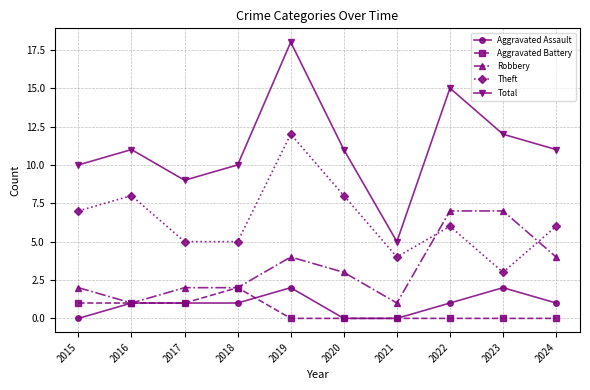

Reading right to left, extract all data points from this chart.

Aggravated Assault: 2024=1	2023=2	2022=1	2021=0	2020=0	2019=2	2018=1	2017=1	2016=1	2015=0
Aggravated Battery: 2024=0	2023=0	2022=0	2021=0	2020=0	2019=0	2018=2	2017=1	2016=1	2015=1
Robbery: 2024=4	2023=7	2022=7	2021=1	2020=3	2019=4	2018=2	2017=2	2016=1	2015=2
Theft: 2024=6	2023=3	2022=6	2021=4	2020=8	2019=12	2018=5	2017=5	2016=8	2015=7
Total: 2024=11	2023=12	2022=15	2021=5	2020=11	2019=18	2018=10	2017=9	2016=11	2015=10